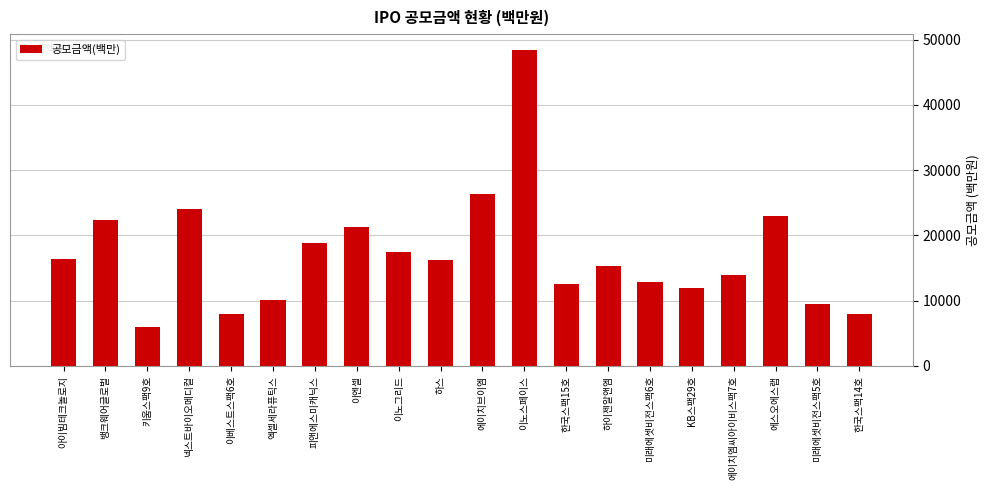

What is the label of the 9th bar from the right?

이노스페이스